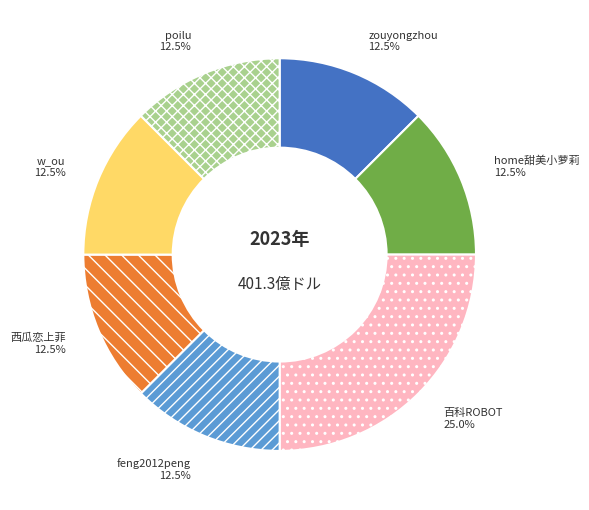

Combined, do zouyongzhou and 百科ROBOT account for over 50%?

No